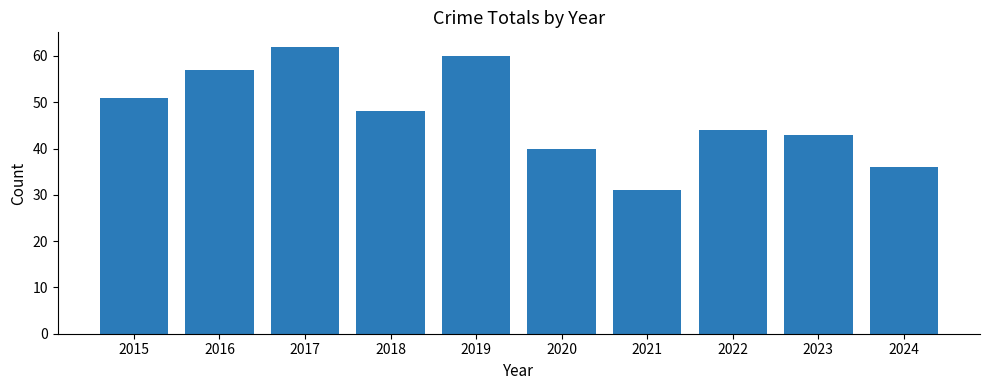

Reading left to right, list all the values displayed in this chart.

2015=51	2016=57	2017=62	2018=48	2019=60	2020=40	2021=31	2022=44	2023=43	2024=36